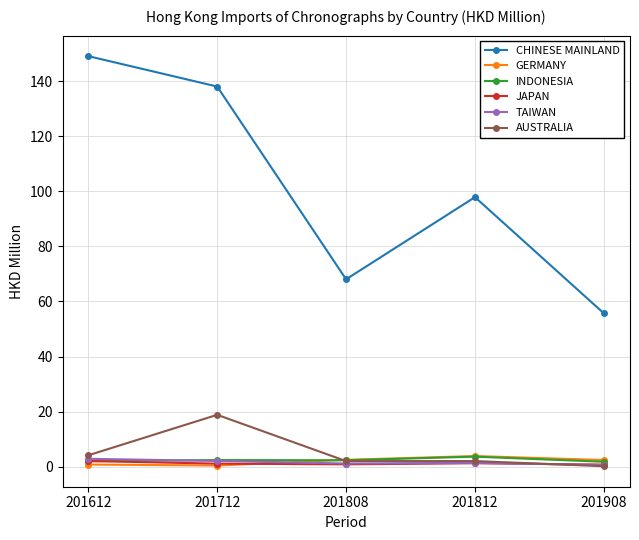

How many values in the CHINESE MAINLAND series exceed 97?

3